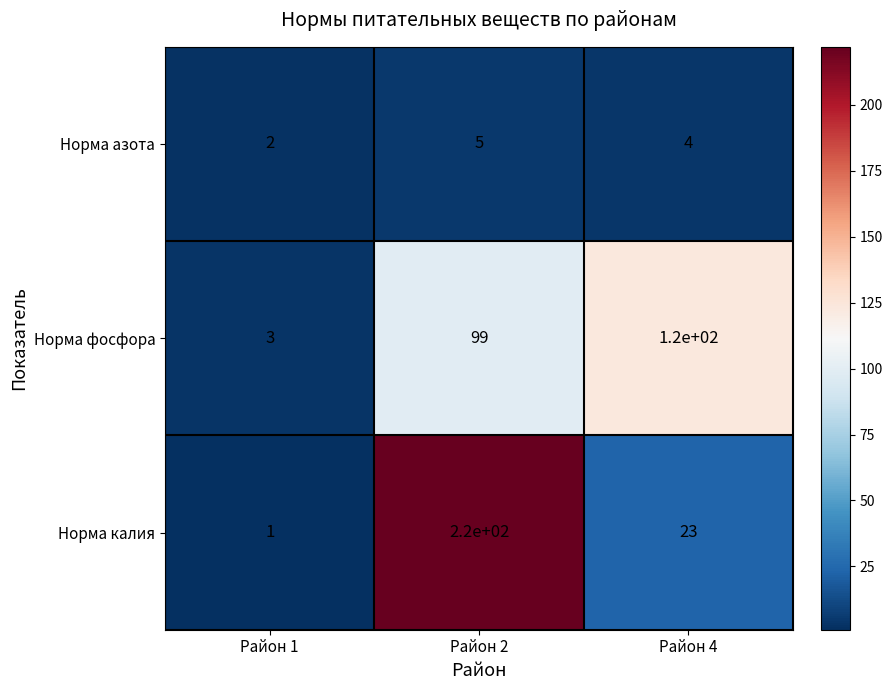

Count the Норма азота values in the range 2 to 5.

3